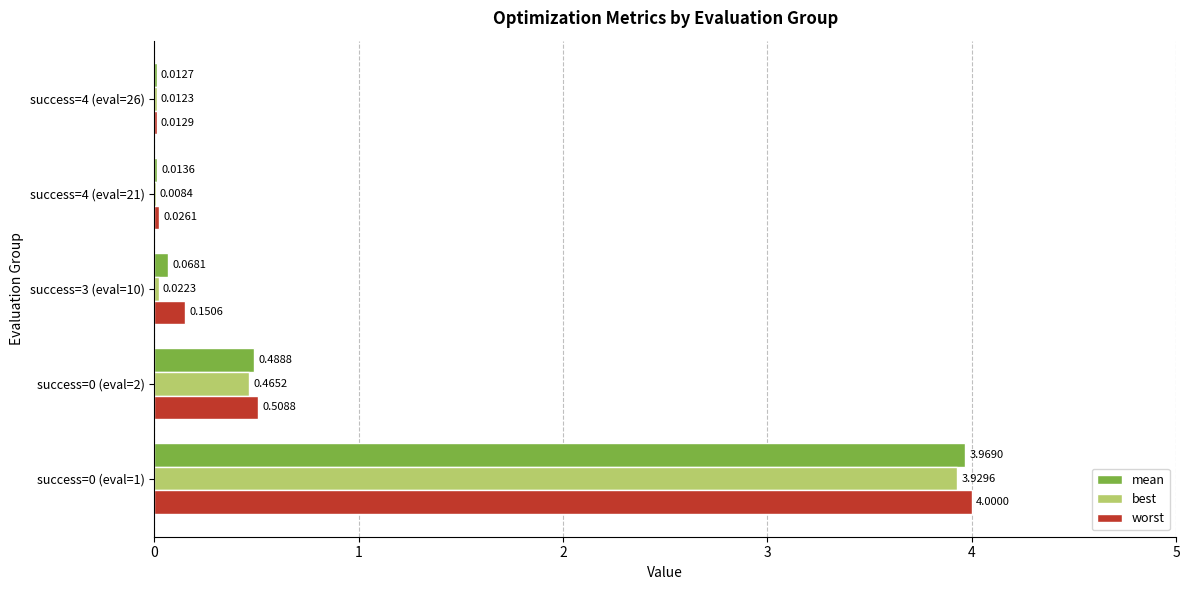

What is the sum of all best values?

4.4